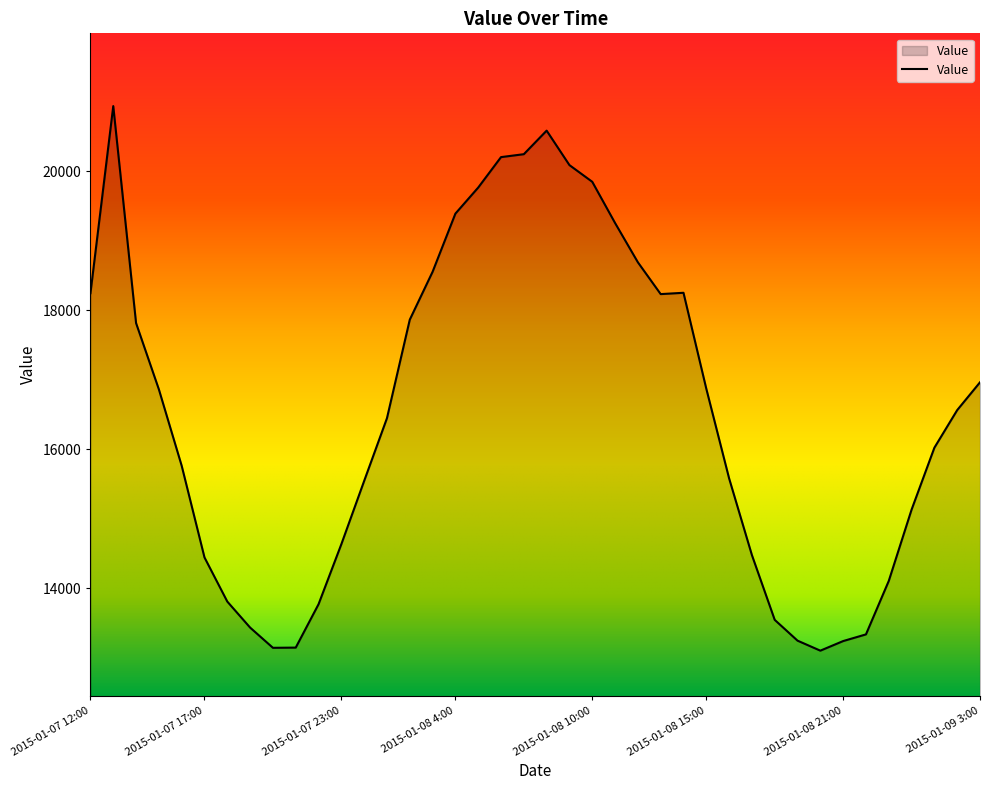

What is the greatest value displayed?

20938